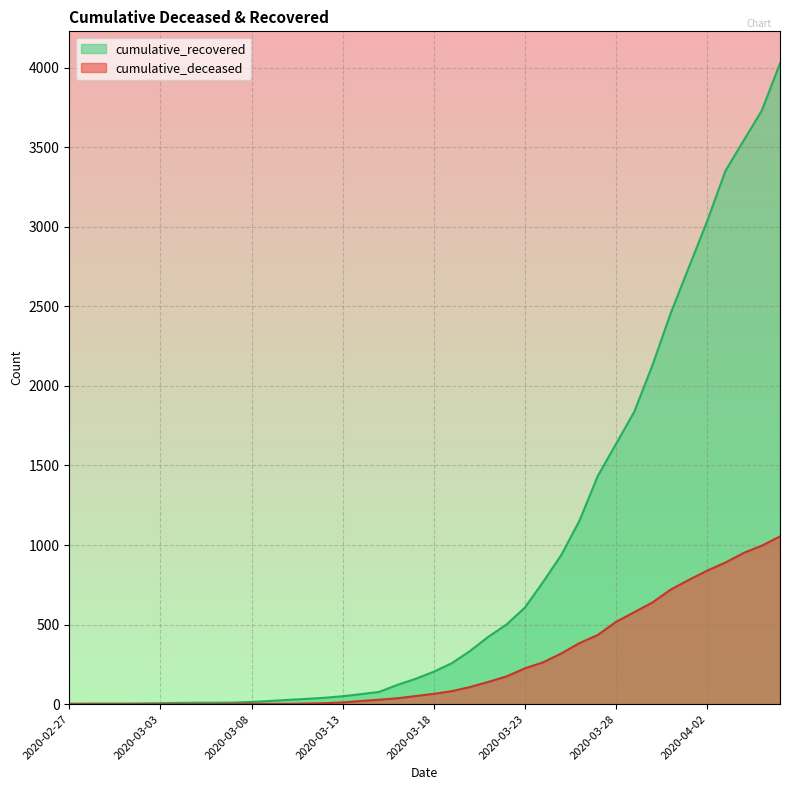

What is the approximate value of cumulative_recovered at 2020-04-05?

3730